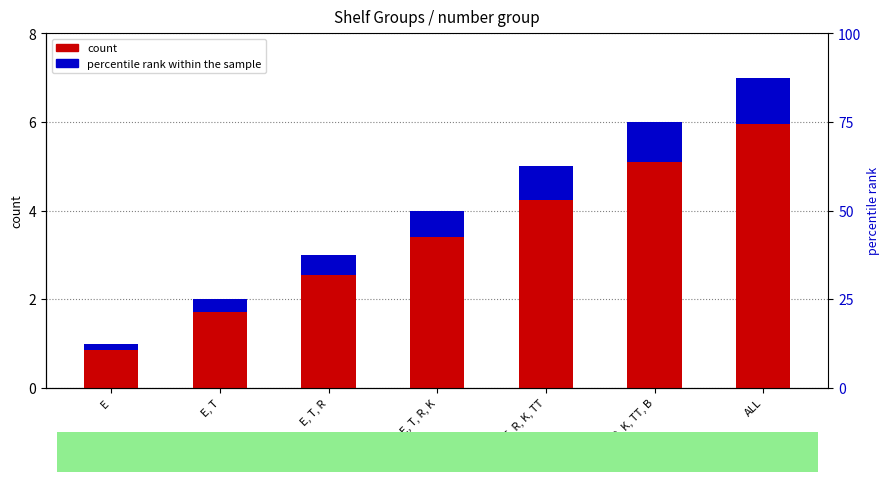

What is the lowest value of the number group series?

1.0